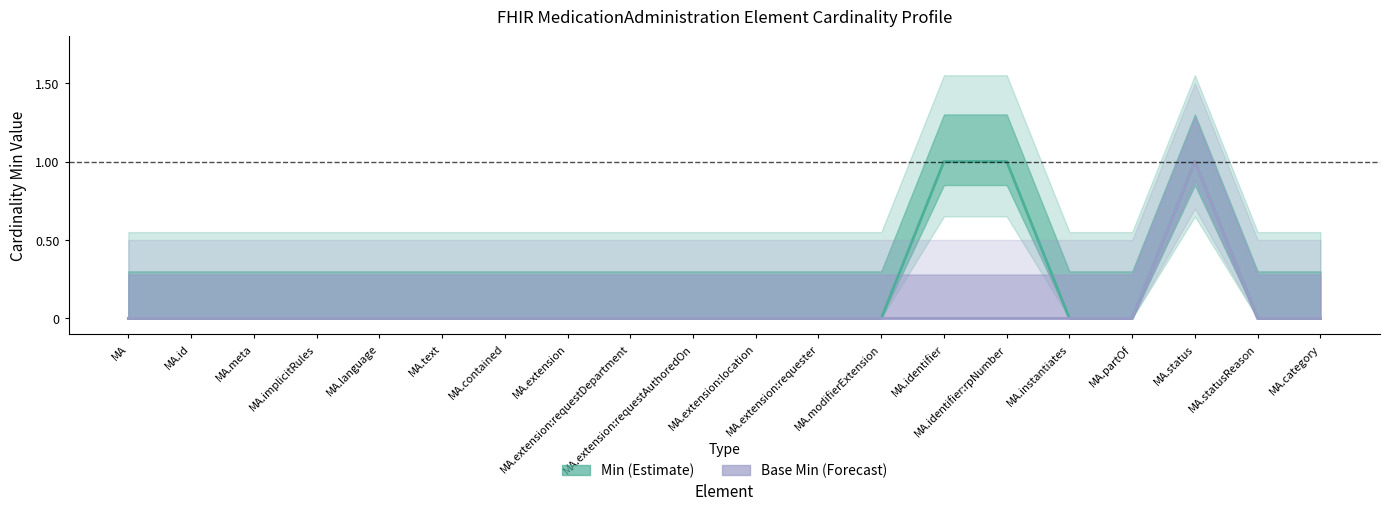

True or false: Min has more than 1 interior local peaks.

False